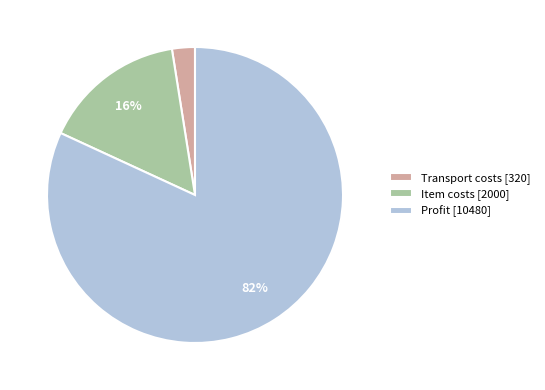

To the nearest percent, what portion does Profit represent?

82%